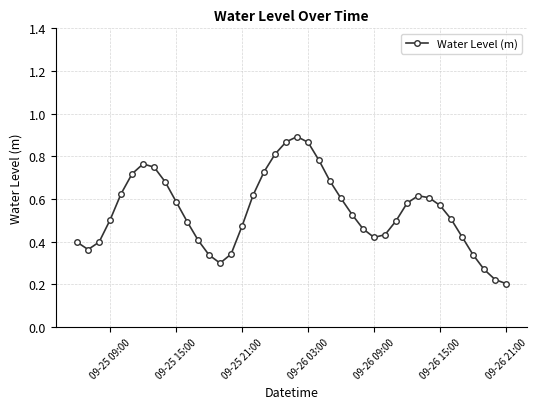

How many lines are shown in the chart?

1